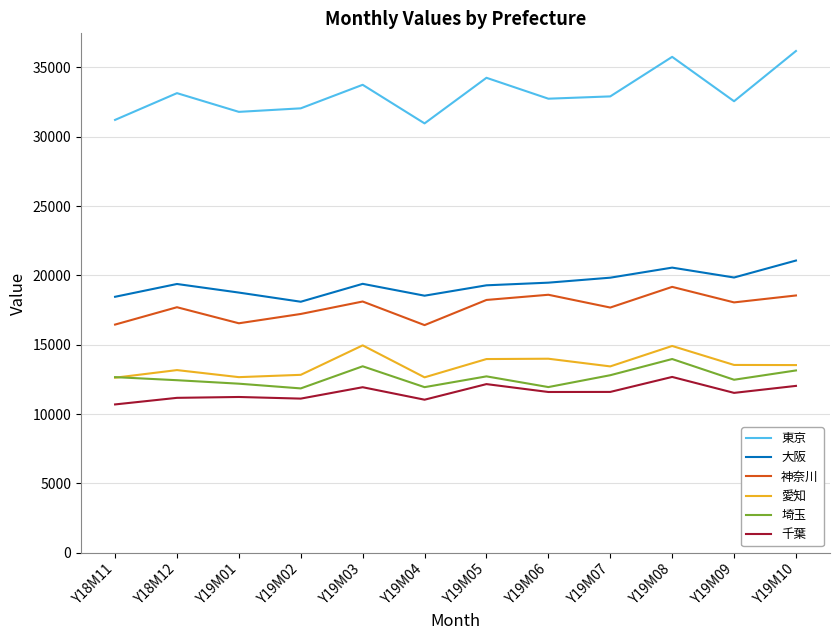

What are all the series names shown in the legend?

東京, 大阪, 神奈川, 愛知, 埼玉, 千葉